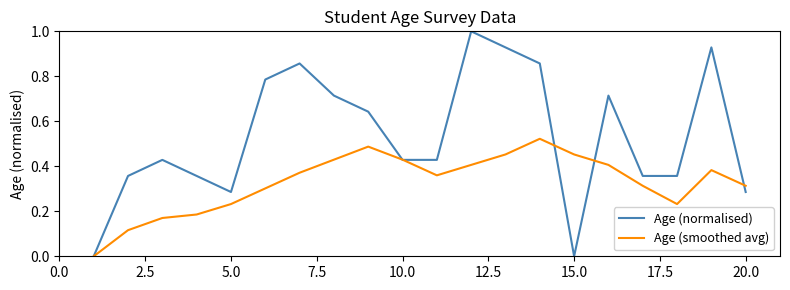

Which series has the widest spread of values?

Age (normalised)